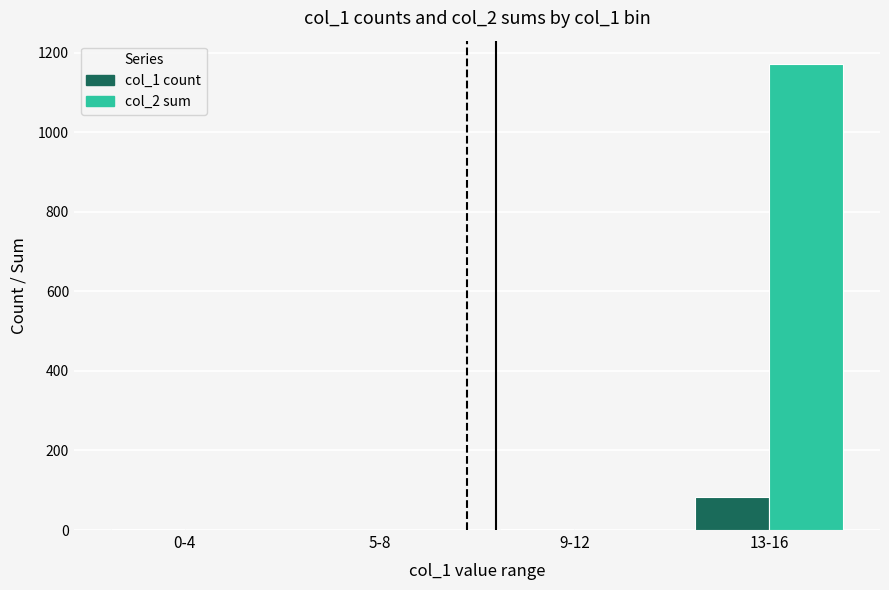

What is the average value of the col_2 sum series?

293